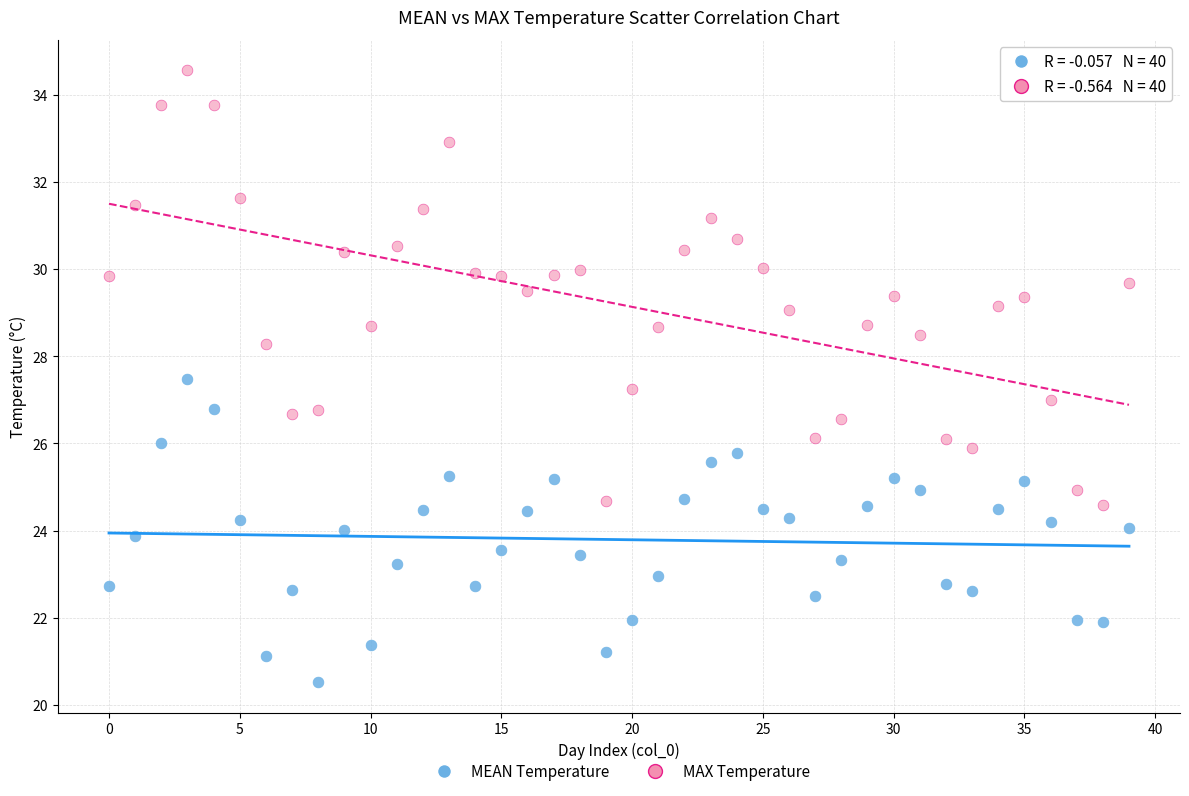

Which series reaches the maximum Y coordinate?

MAX Temperature